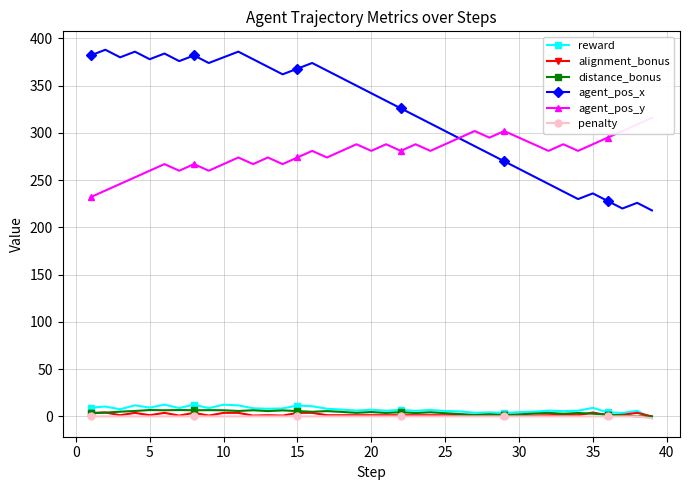

True or false: agent_pos_x and penalty cross at least once.

False